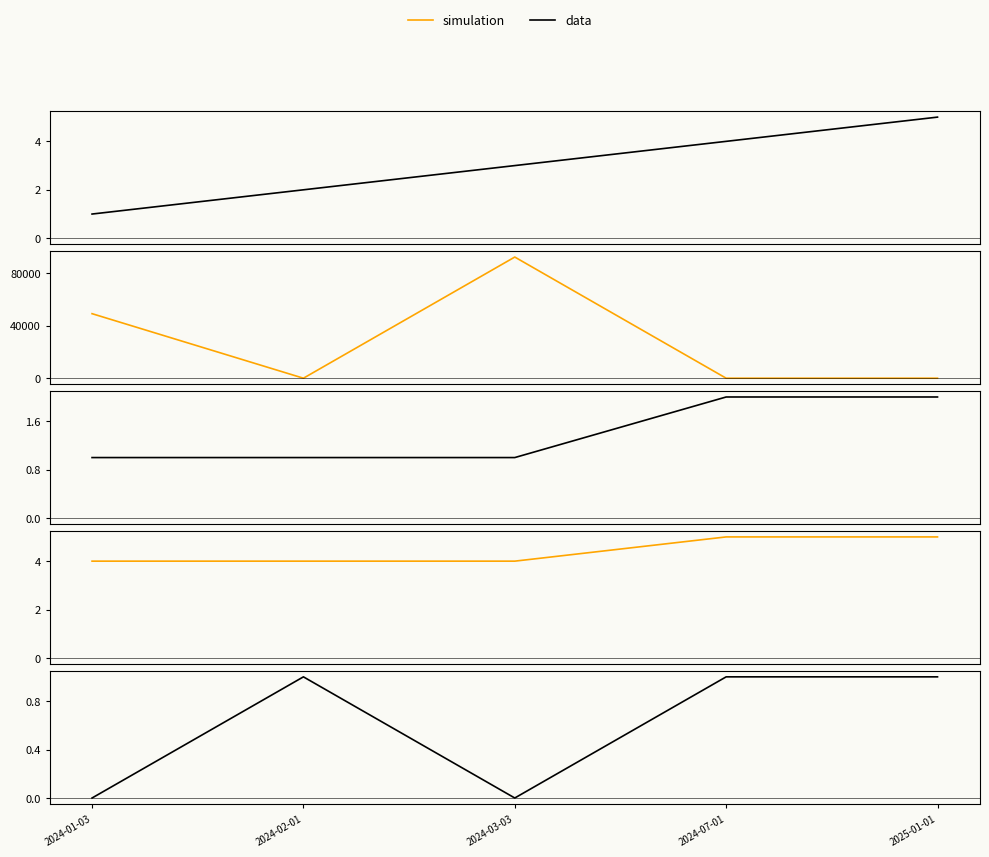

Between 2024-03-03 and 2024-07-01, which is larger?

2024-07-01